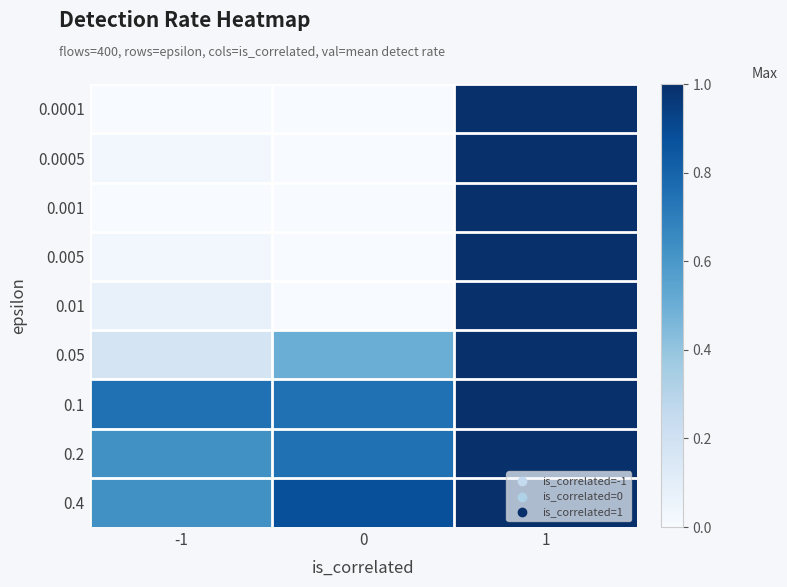

At how many categories does at least one series exceed 0?

3